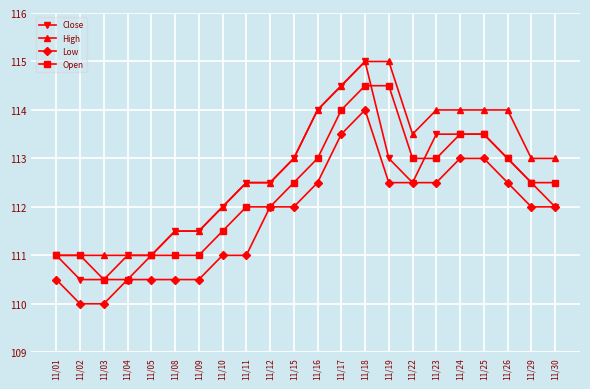

What is the difference between the highest and lowest values at 11/08?

1.0